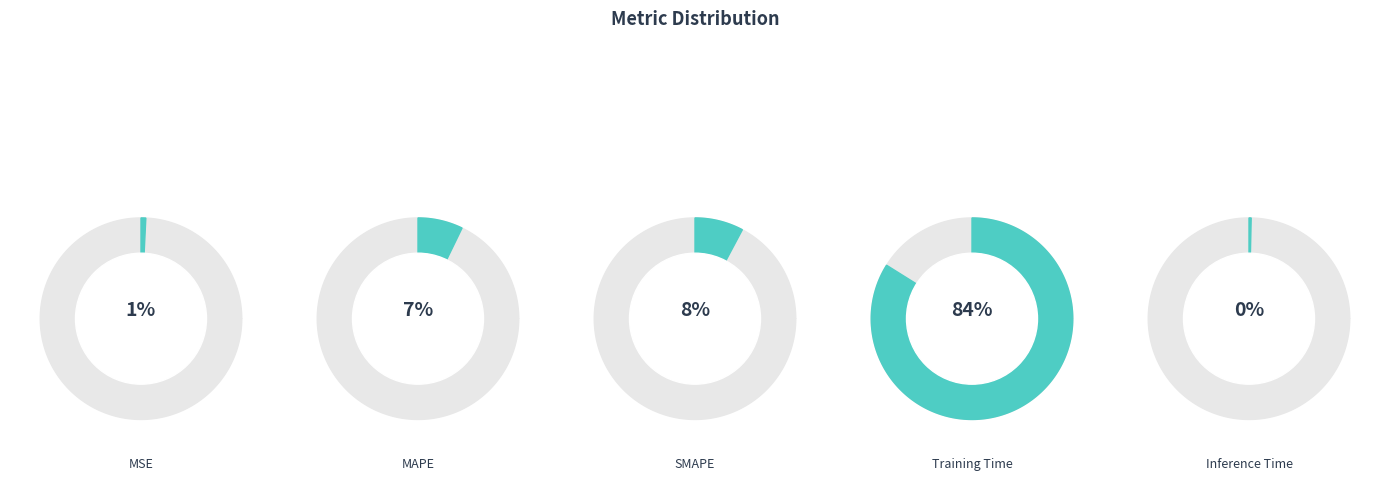

How much of the chart is everything except MAPE?

92.8%